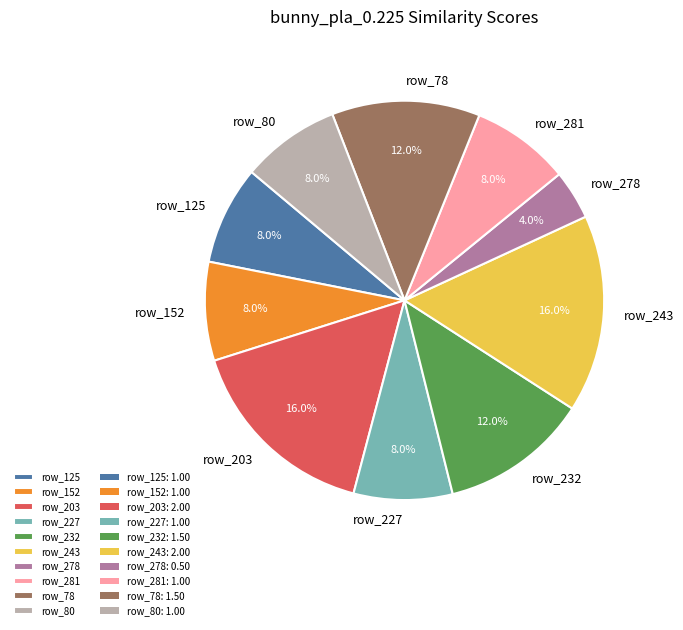

Between row_78 and row_125, which is larger?

row_78